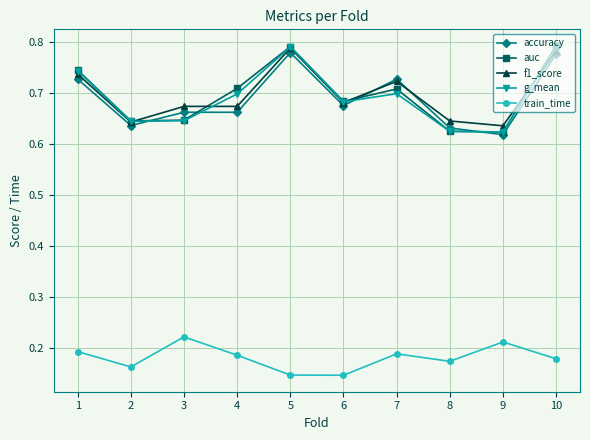

At how many categories does at least one series exceed 0?

10